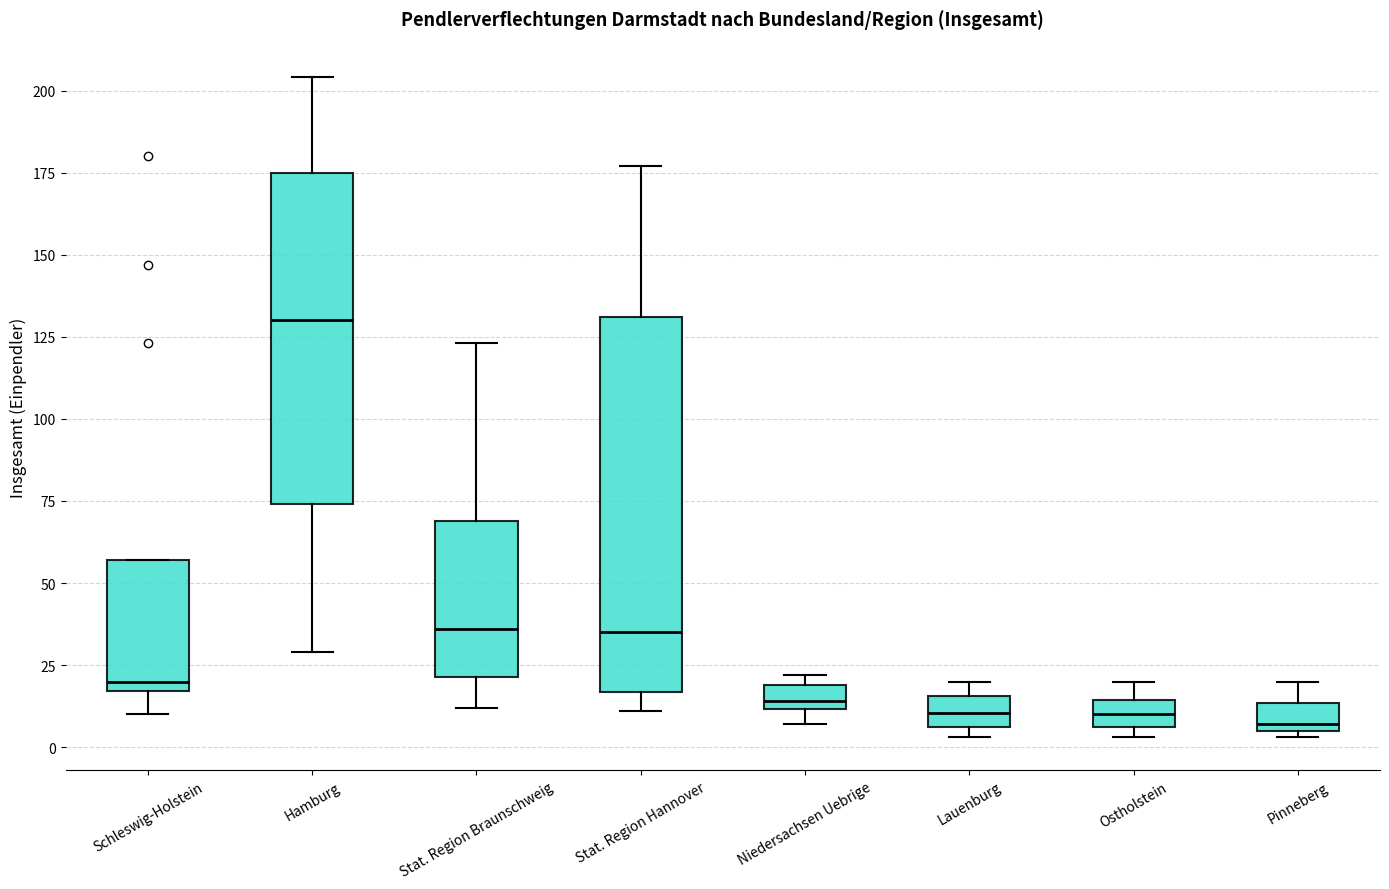

Reading left to right, read every box against the y-axis: the position of its median line, the range the box covers, and the ends of its whiskers. The values are not printed on the chart, so give them approximately, as read against the axis.

Schleswig-Holstein: median 20, box 15 to 55, whiskers 10 to 55
Hamburg: median 130, box 75 to 175, whiskers 30 to 205
Stat. Region Braunschweig: median 35, box 20 to 70, whiskers 10 to 125
Stat. Region Hannover: median 35, box 15 to 130, whiskers 10 to 175
Niedersachsen Uebrige: median 15, box 10 to 20, whiskers 5 to 20 (just above the box's upper edge)
Lauenburg: median 10, box 5 to 15, whiskers 5 (just below the box's lower edge) to 20
Ostholstein: median 10, box 5 to 15, whiskers 5 (just below the box's lower edge) to 20
Pinneberg: median 5 (just above the box's lower edge), box 5 to 15, whiskers 5 (just below the box's lower edge) to 20